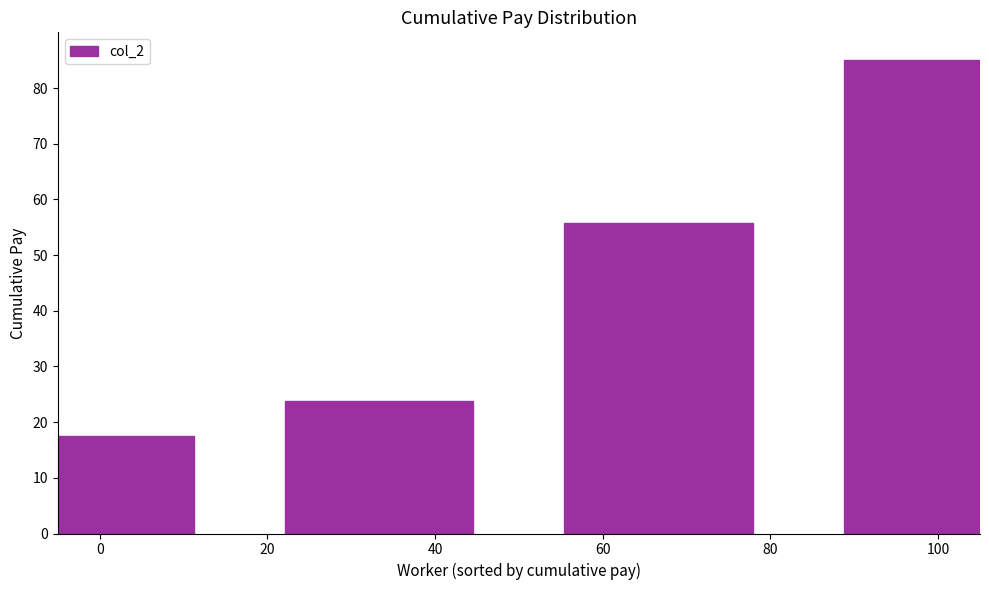

Between 100 and 40, which is larger?

100